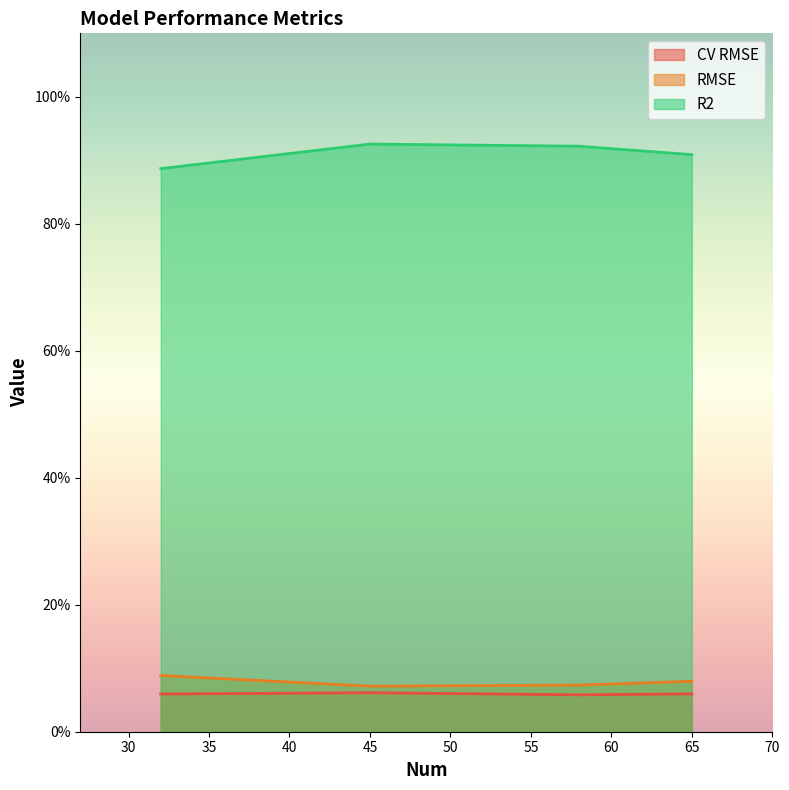

What is the average value of the CV RMSE series?

0.1